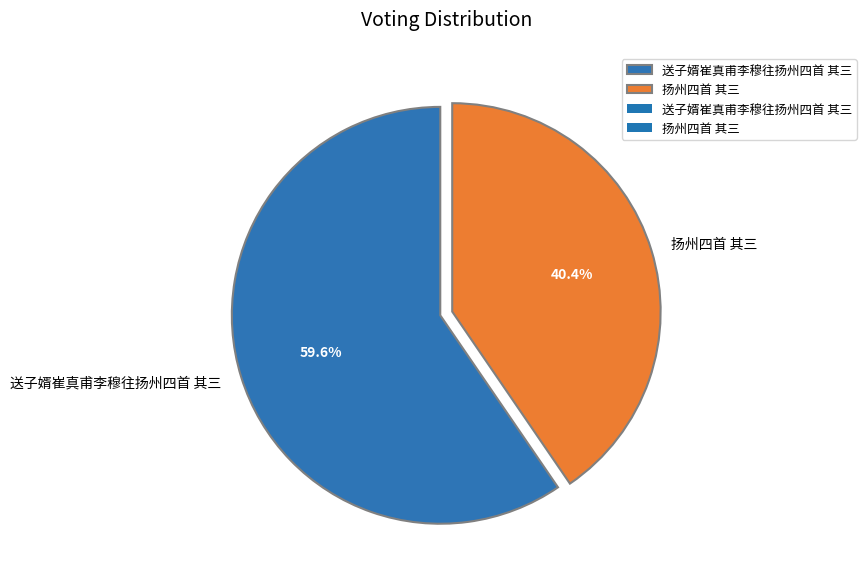

To the nearest percent, what portion does 送子婿崔真甫李穆往扬州四首 其三 represent?

60%